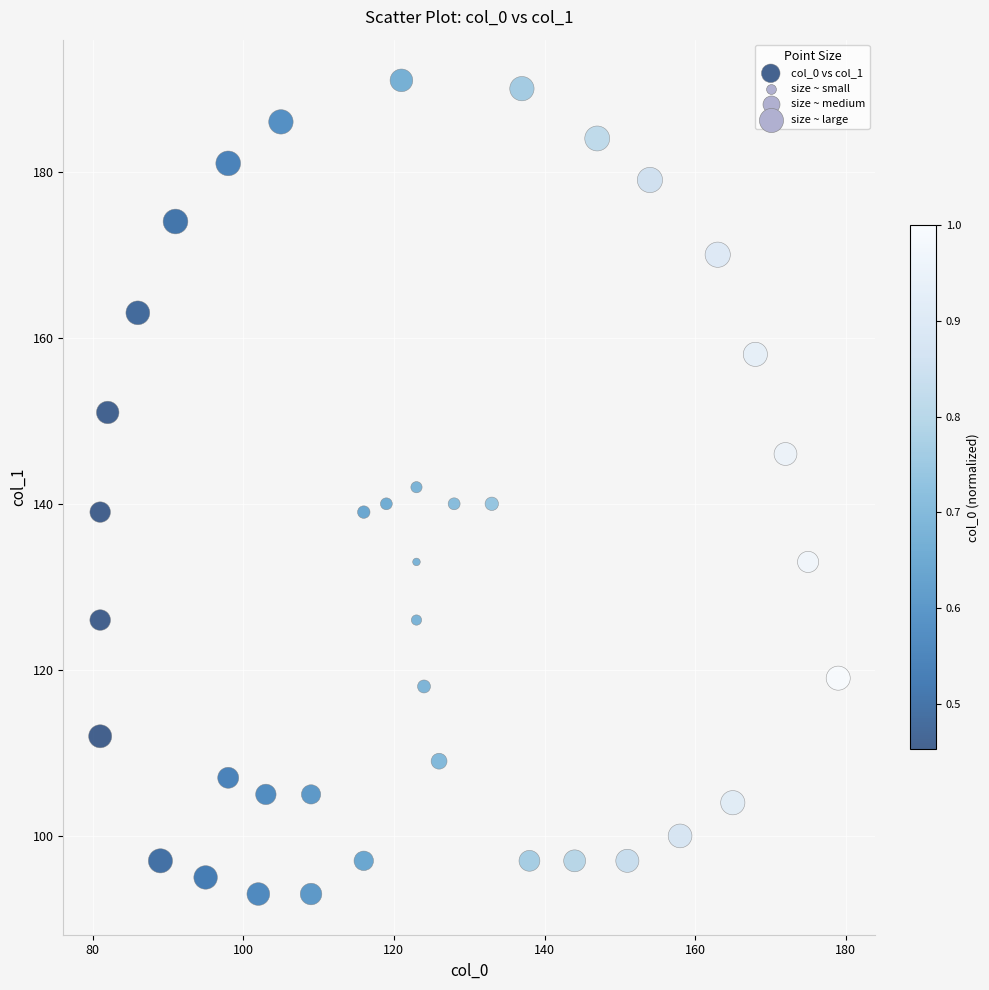

What is the range of Y values (max minus min)?

98